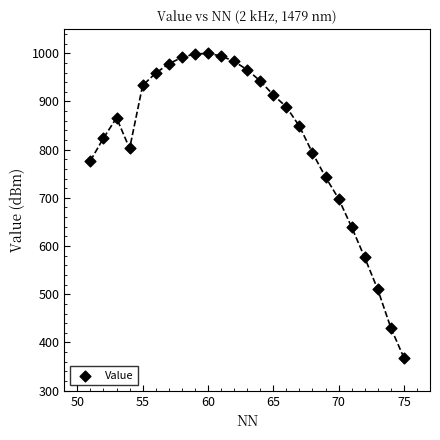

What is the range of X values (max minus min)?

24.0